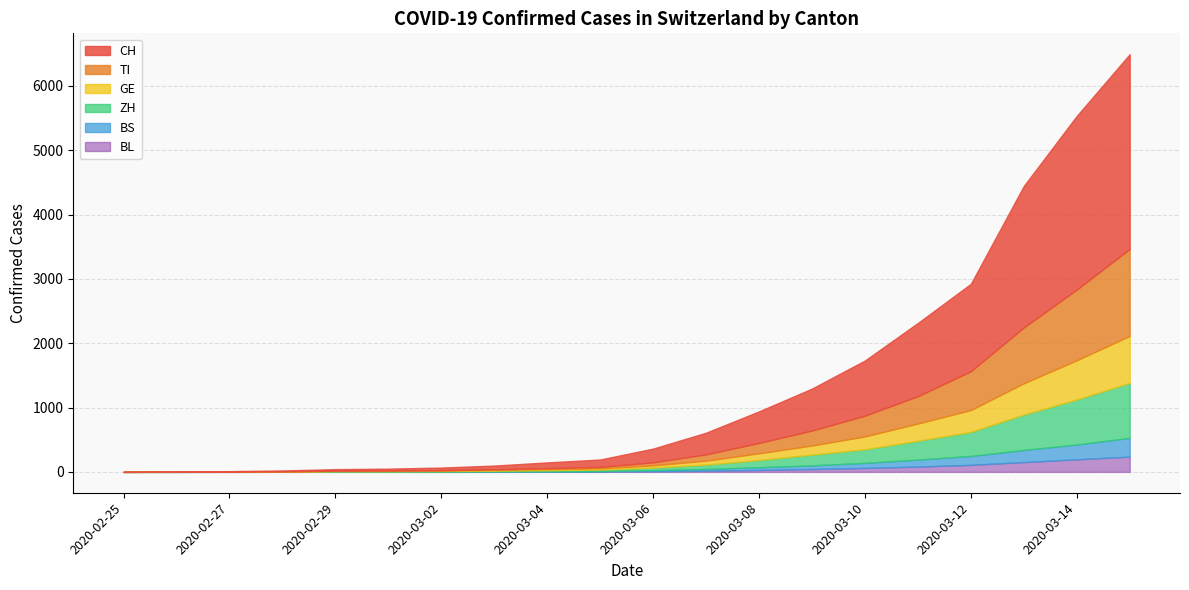

What is the label of the 14th point from the right?

2020-03-02